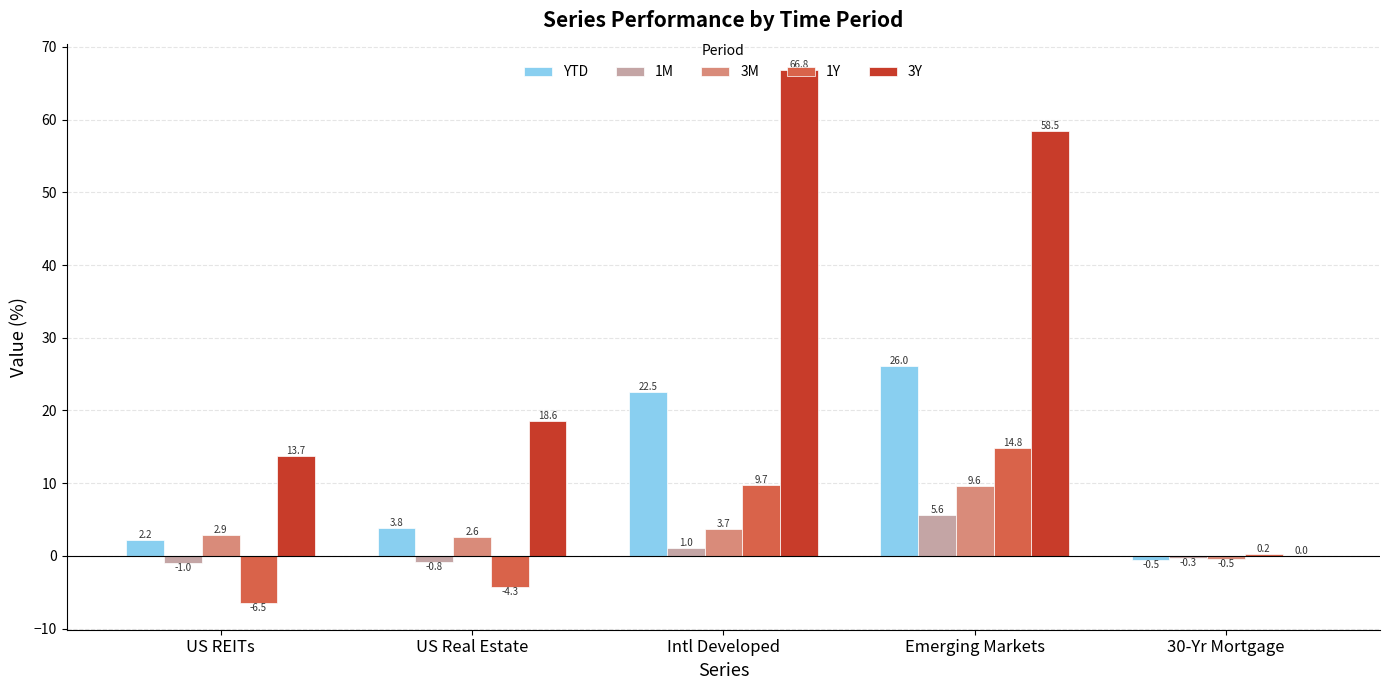

At which label does 1M first exceed 0?

Intl Developed